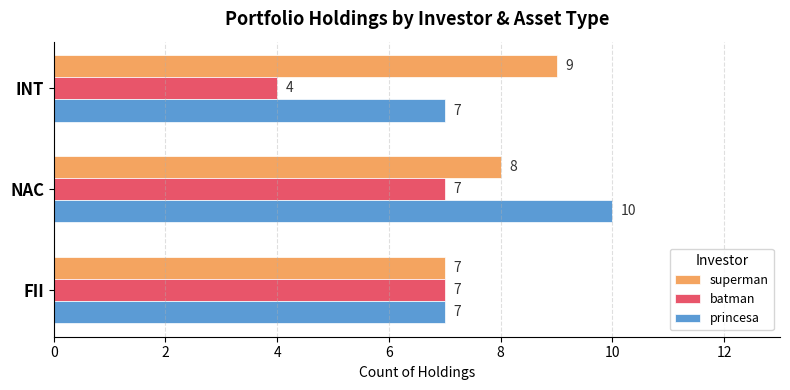

What is the total value across all series at INT?

20